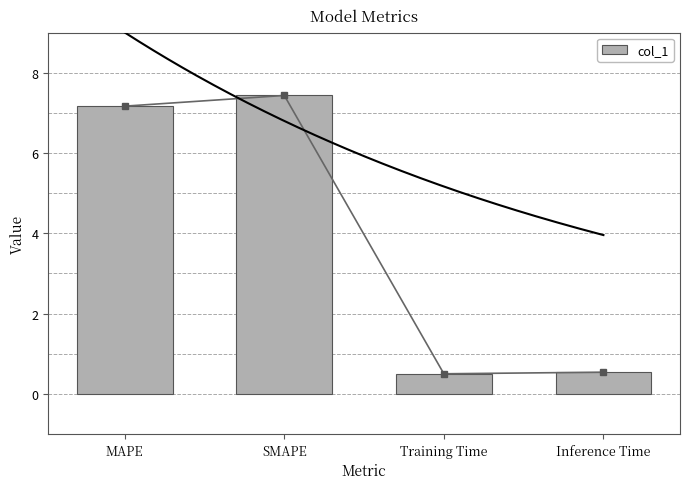

Between SMAPE and Inference Time, which is larger?

SMAPE